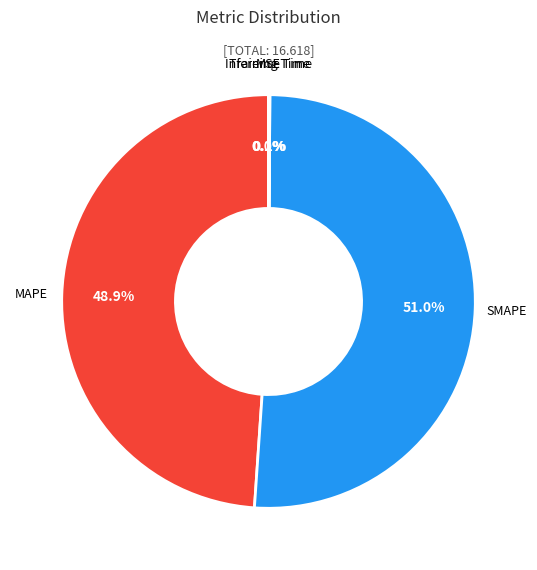

What percentage is NOT represented by MAPE?

51.1%